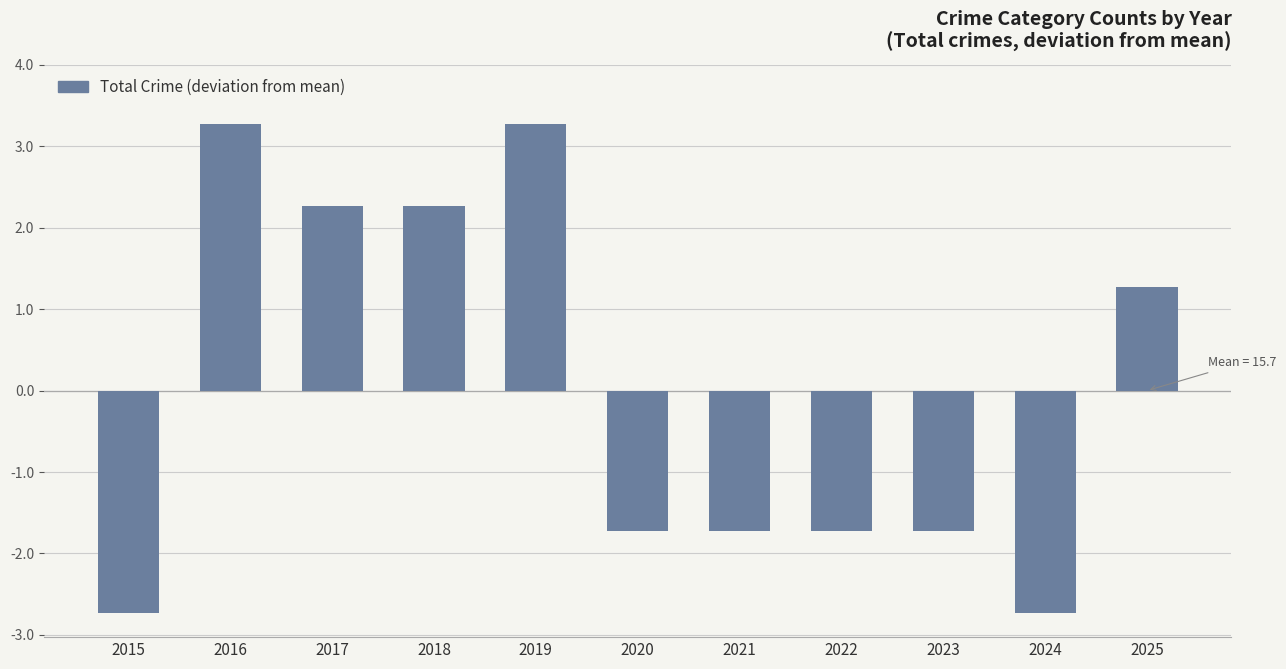

Reading right to left, transcribe all the data shown in this chart.

1.3	-2.7	-1.7	-1.7	-1.7	-1.7	3.3	2.3	2.3	3.3	-2.7